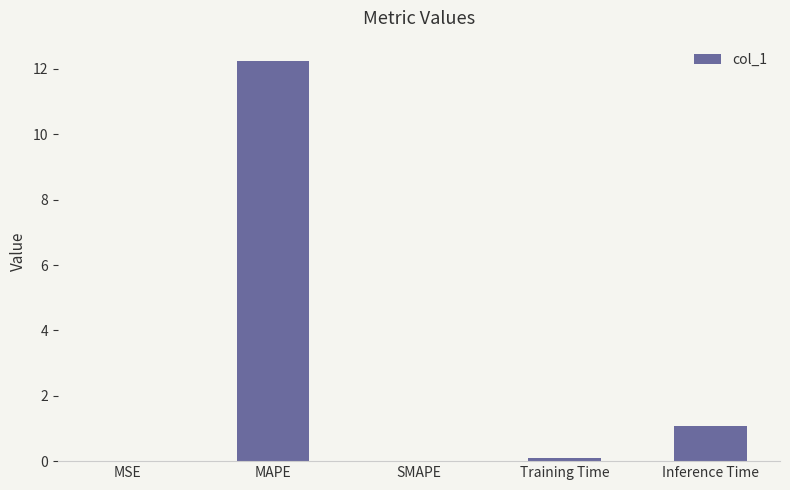

Which label corresponds to the largest value in the chart?

MAPE